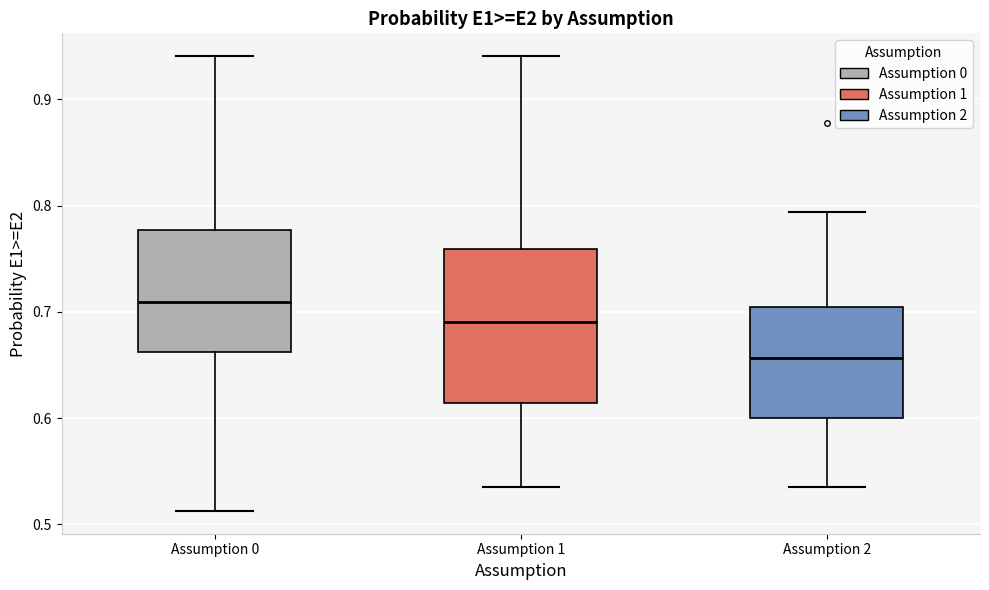

Which box has the highest median line?

Assumption 0